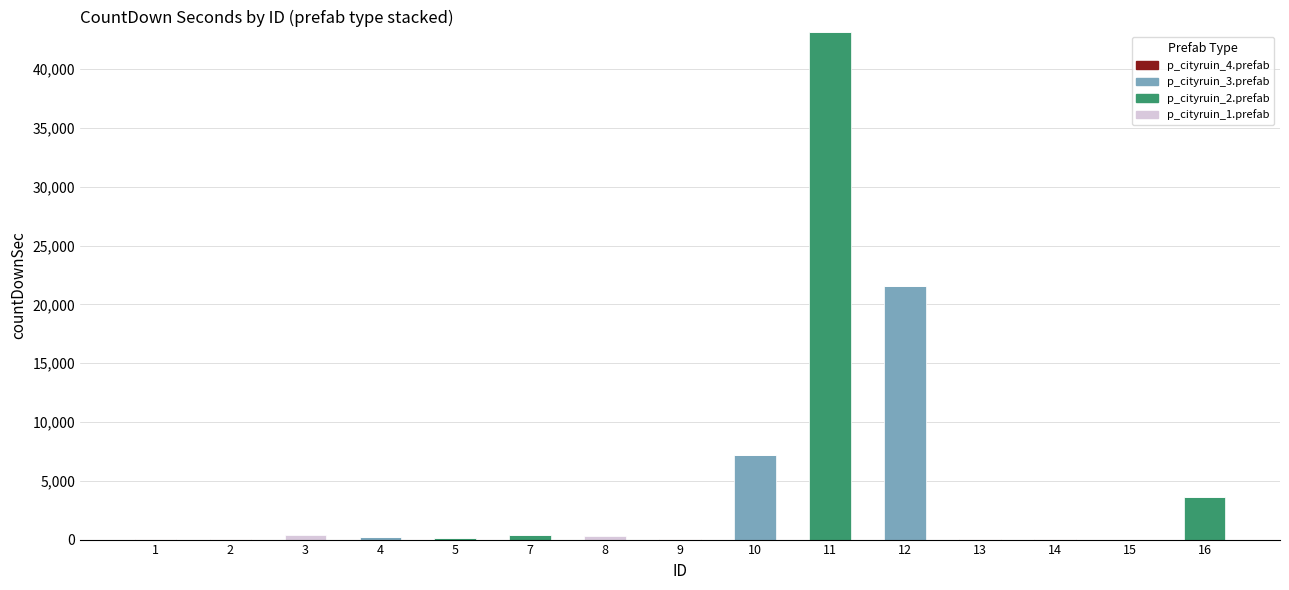

At which category is the sum across all series the highest?

11